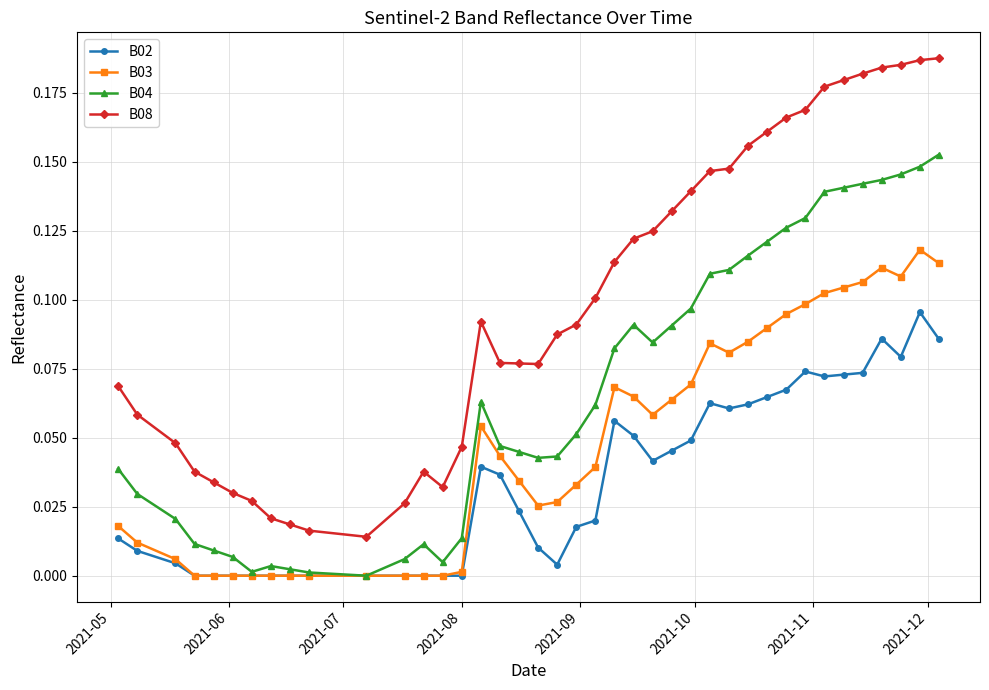

Which series has the largest total across all categories?

B08